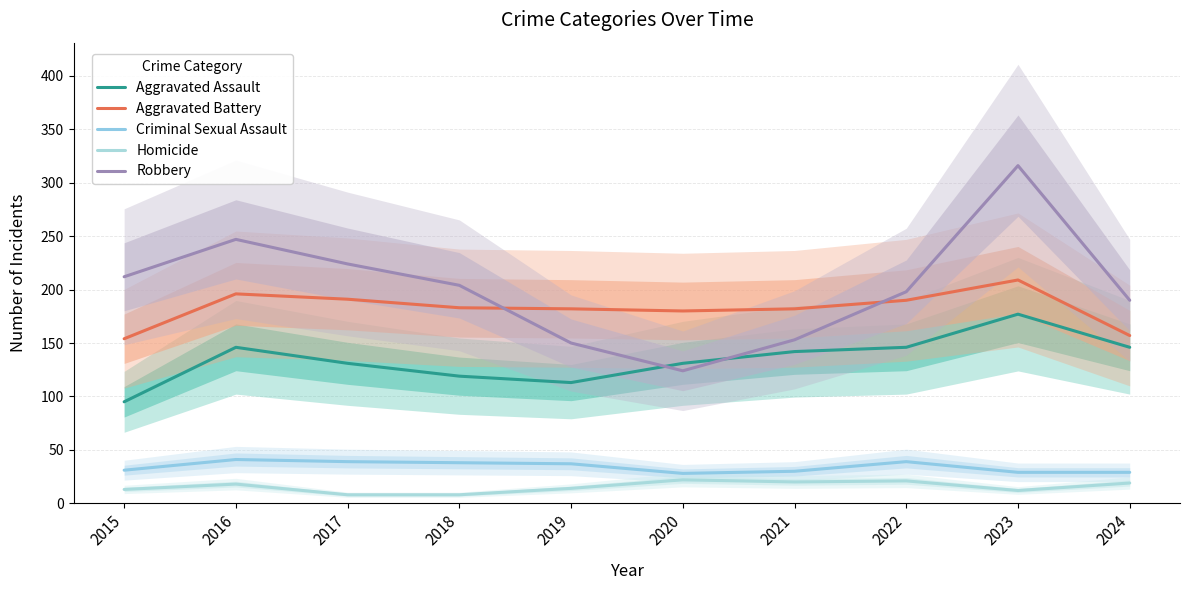

At which label does Criminal Sexual Assault reach its minimum?

2020